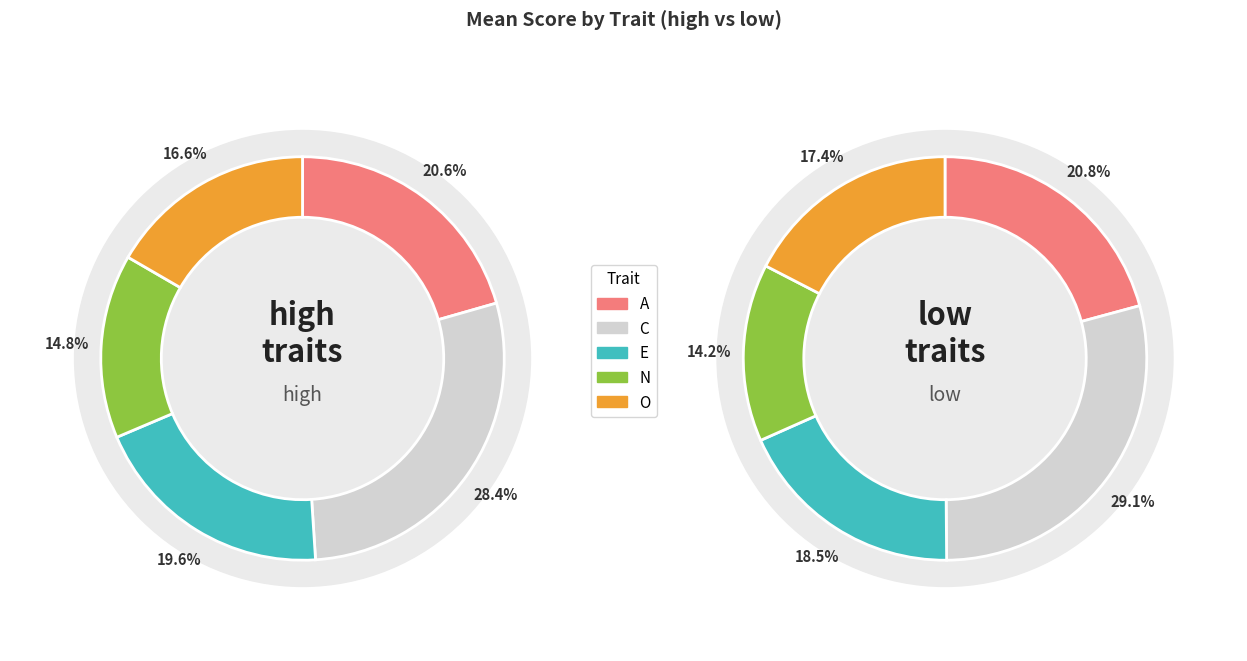

Which series has the widest spread of values?

low